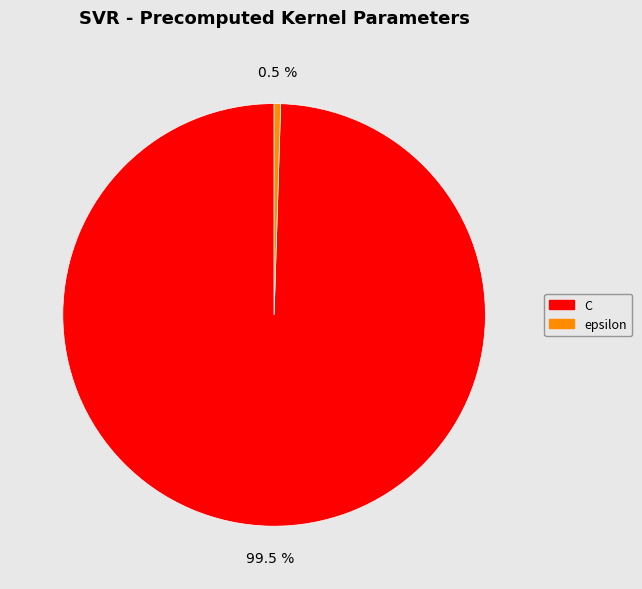

What is the smallest slice in the pie chart?

epsilon